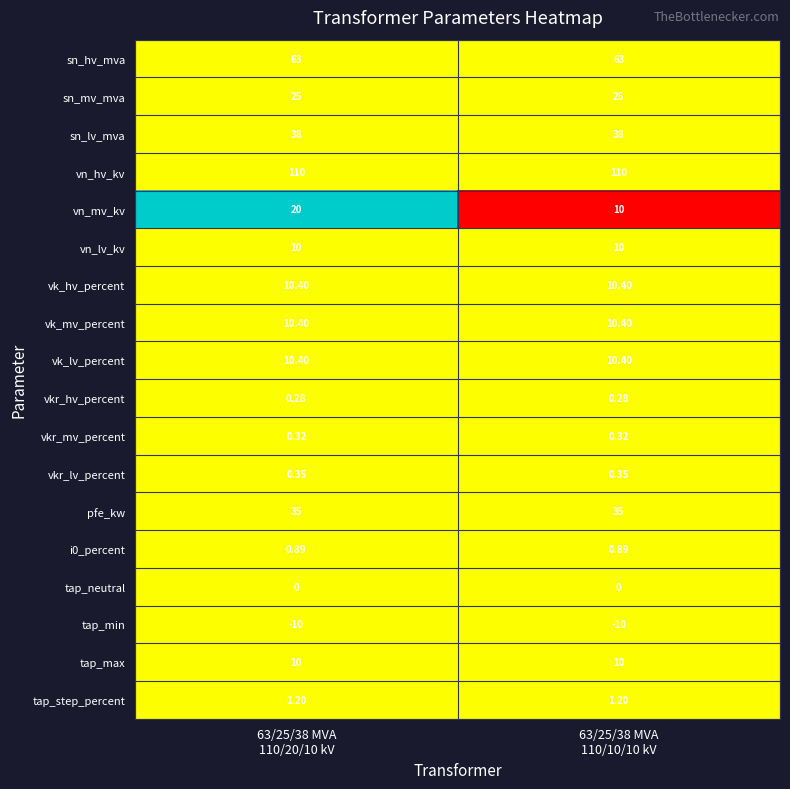

Which series has the widest spread of values?

vn_mv_kv